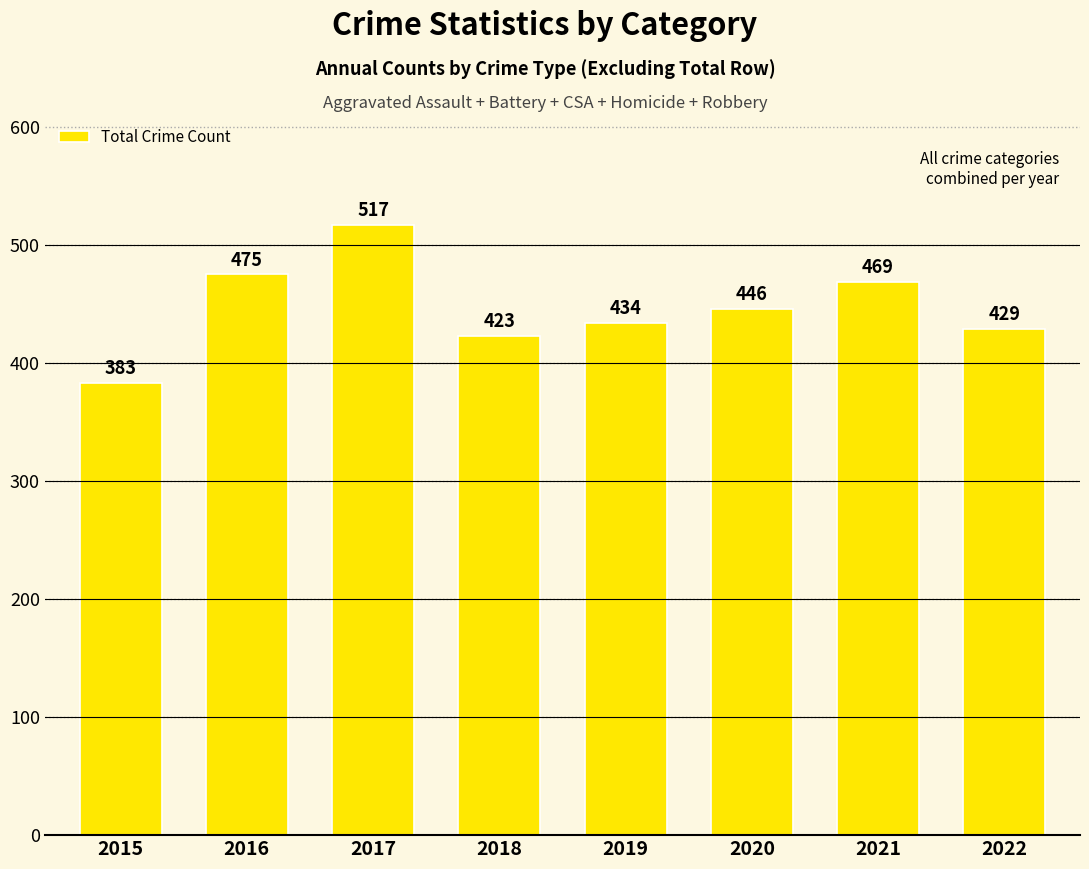

List the labels in order of value, smallest first.

2015, 2018, 2022, 2019, 2020, 2021, 2016, 2017